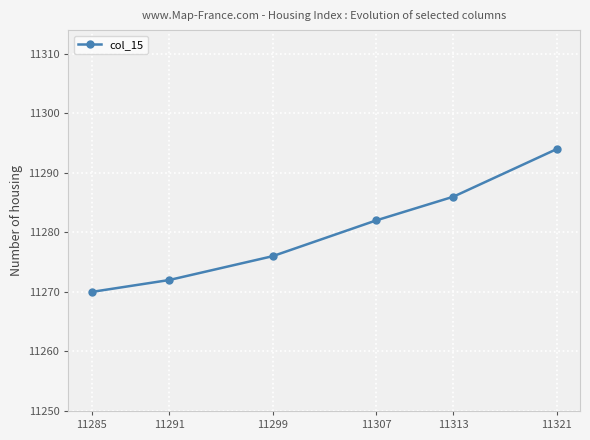

Reading left to right, transcribe all the data shown in this chart.

11285=11270	11291=11272	11299=11276	11307=11282	11313=11286	11321=11294